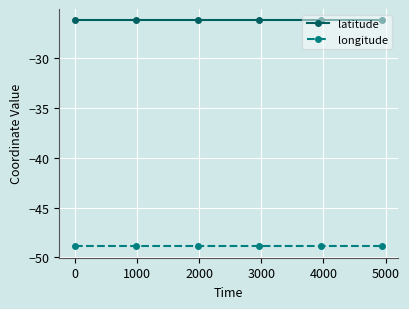

Reading left to right, transcribe all the data shown in this chart.

latitude: -26.2	-26.2	-26.2	-26.2	-26.2	-26.2
longitude: -48.9	-48.9	-48.9	-48.9	-48.9	-48.9